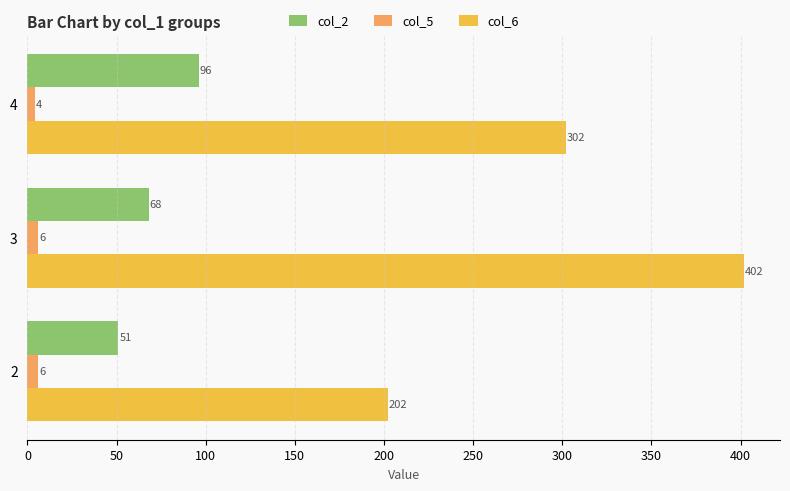

At how many categories does at least one series exceed 211?

2